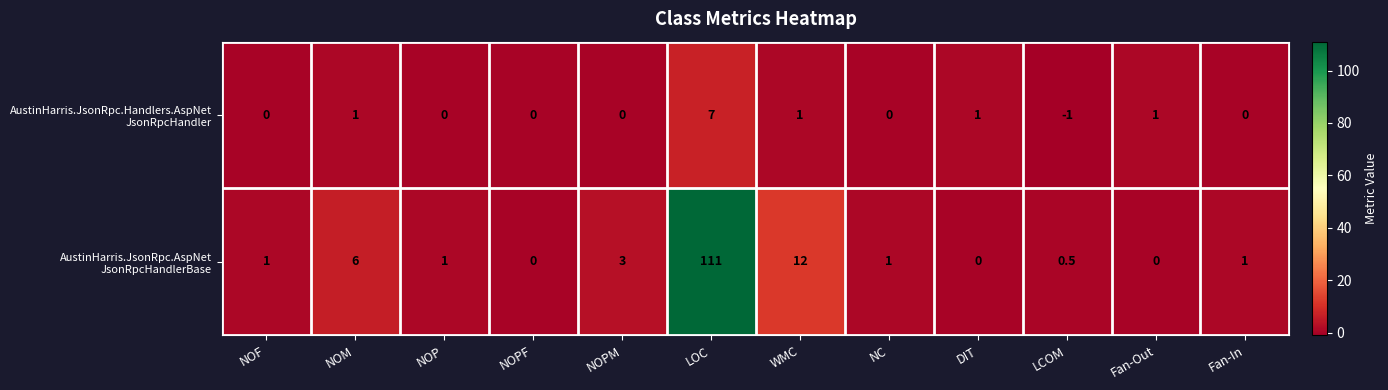

What is the difference between the highest and lowest values at LOC?

104.0